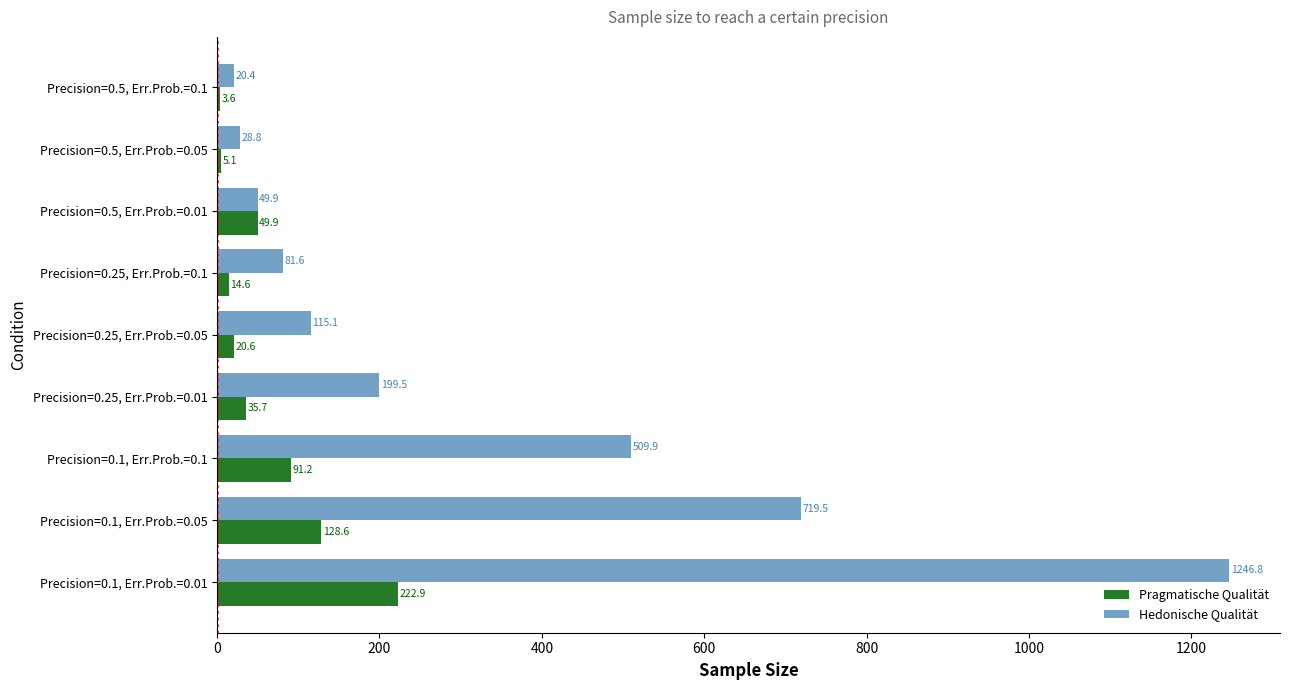

Is the value of Hedonische Qualität at Precision=0.5, Err.Prob.=0.01 greater than the value of Pragmatische Qualität at Precision=0.1, Err.Prob.=0.01?

No